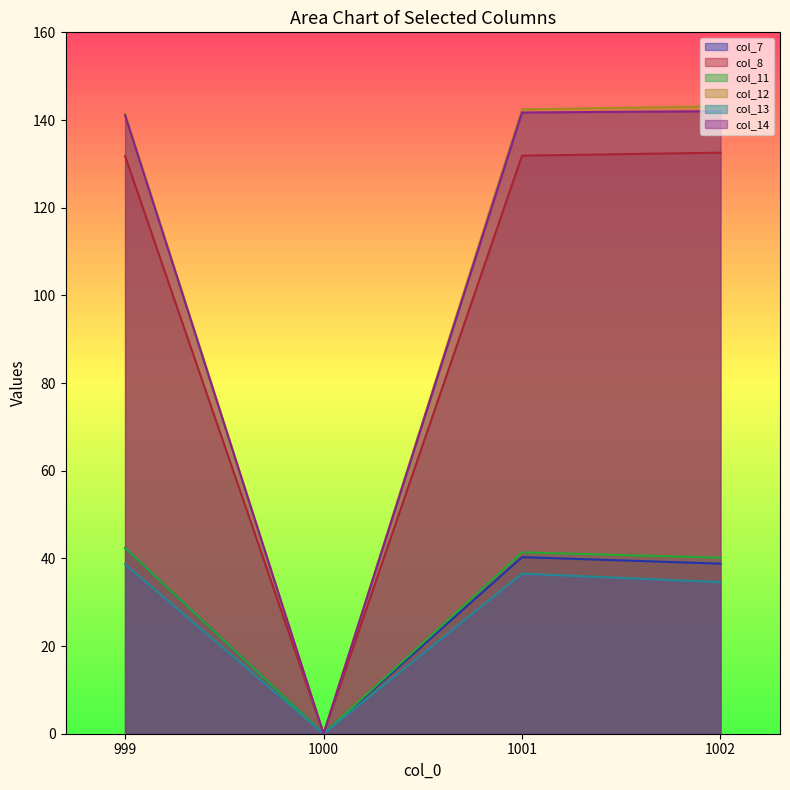

At which label does col_13 reach its minimum?

1000